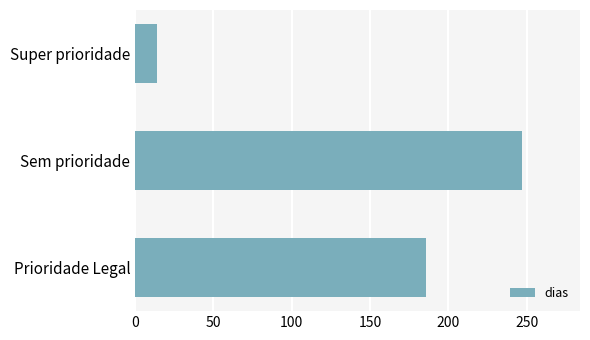

Reading top to bottom, list all the values displayed in this chart.

14	247	186